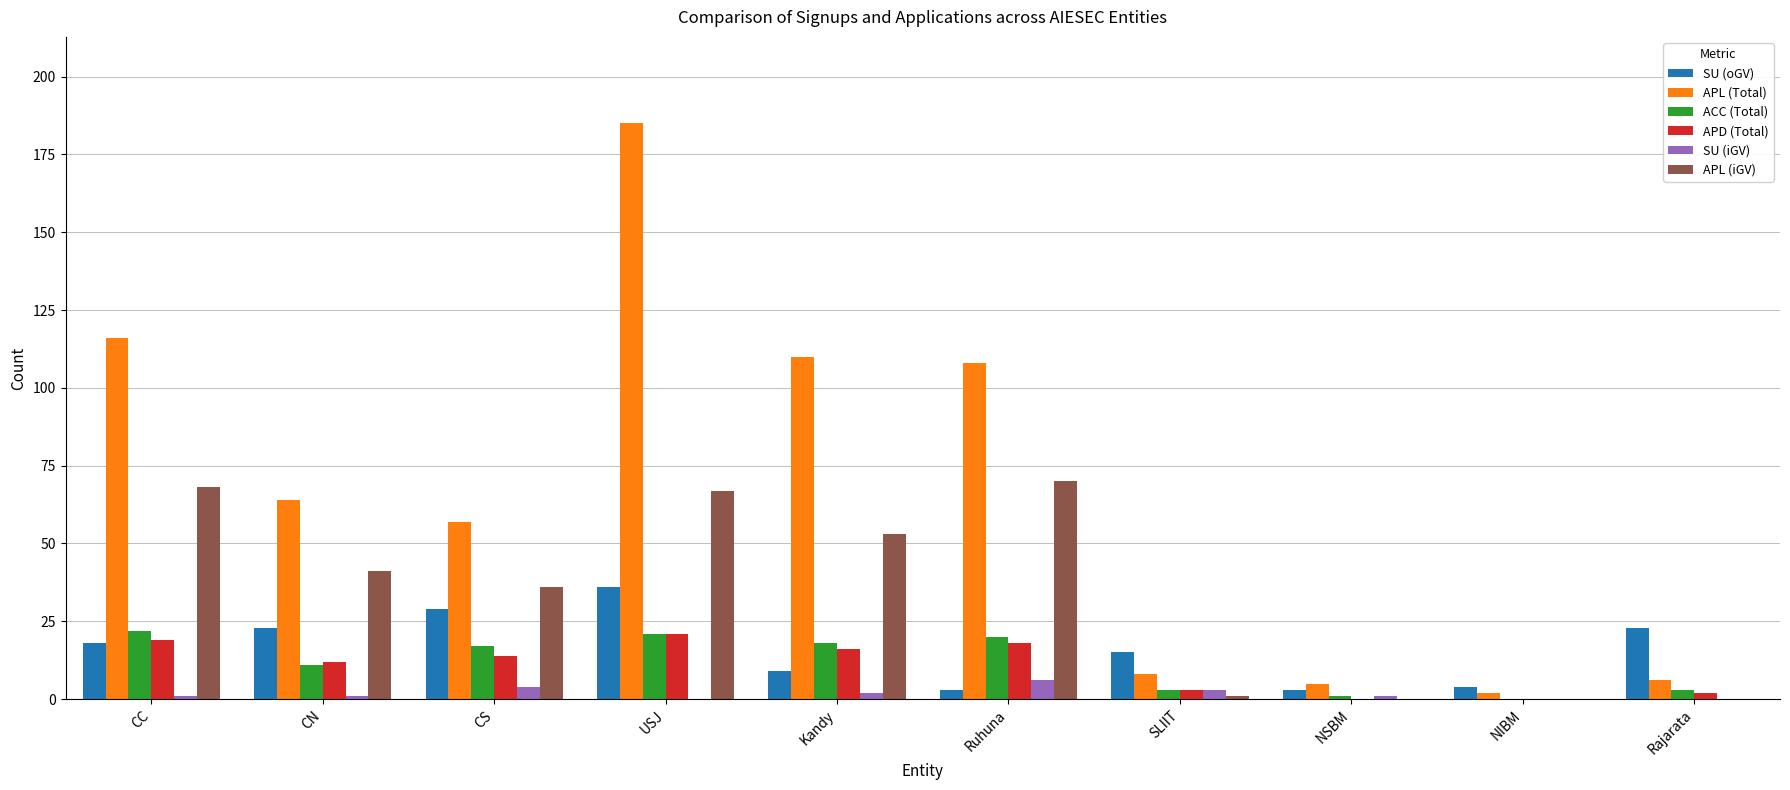

What are all the series names shown in the legend?

SU (oGV), APL (Total), ACC (Total), APD (Total), SU (iGV), APL (iGV)